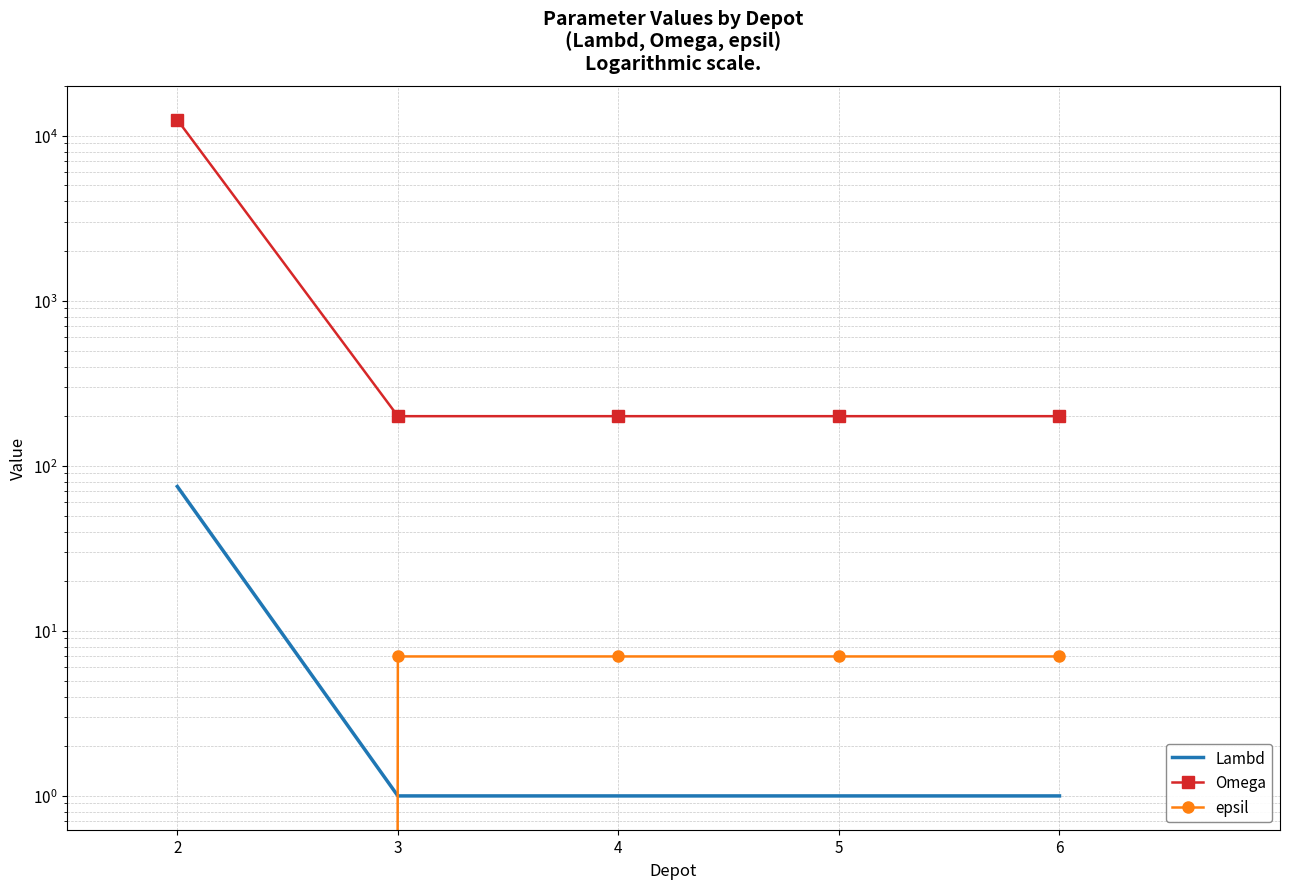

At which label is epsil closest to 3?

2